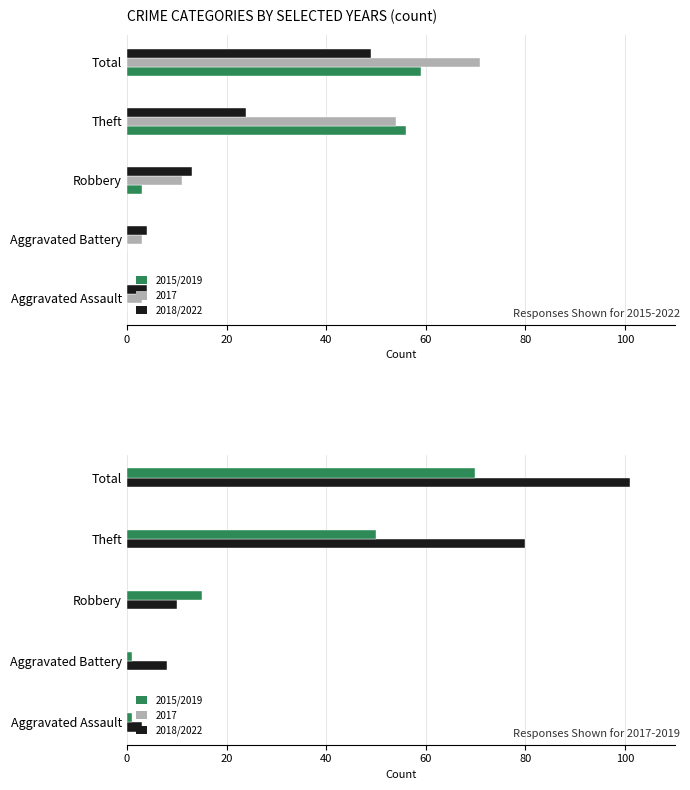

How many data points does each series have?

5